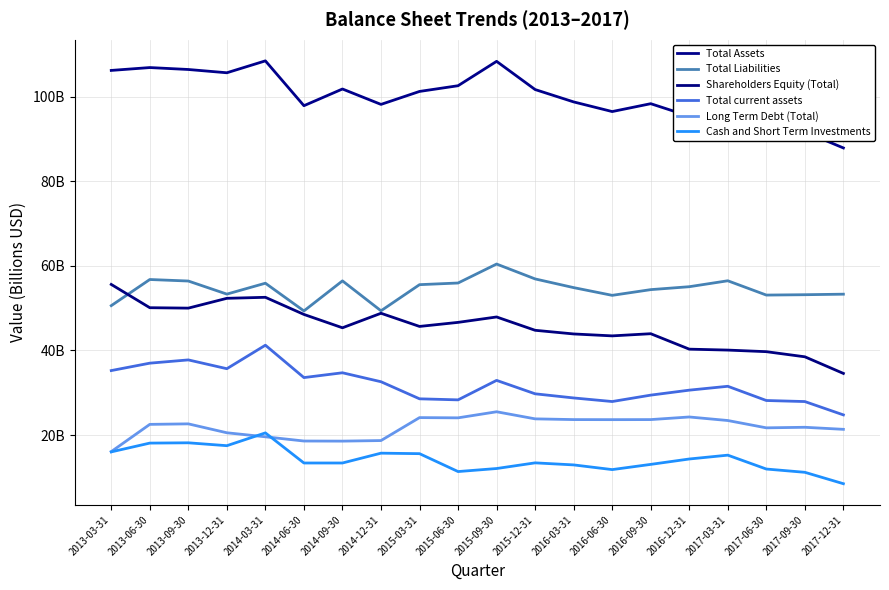

Is this an area chart (filled region under the line)?

No